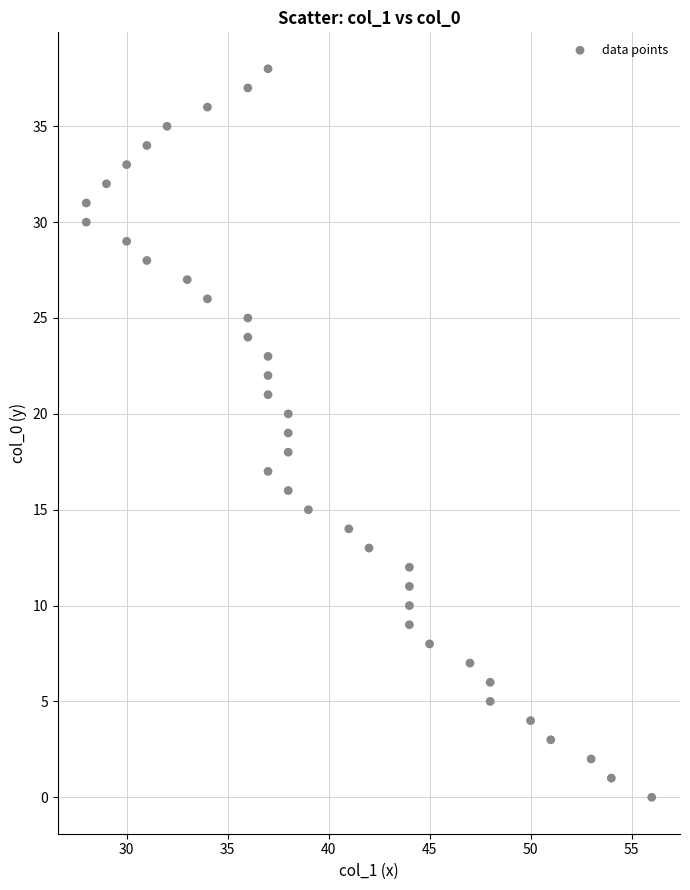

What is the range of Y values (max minus min)?

38